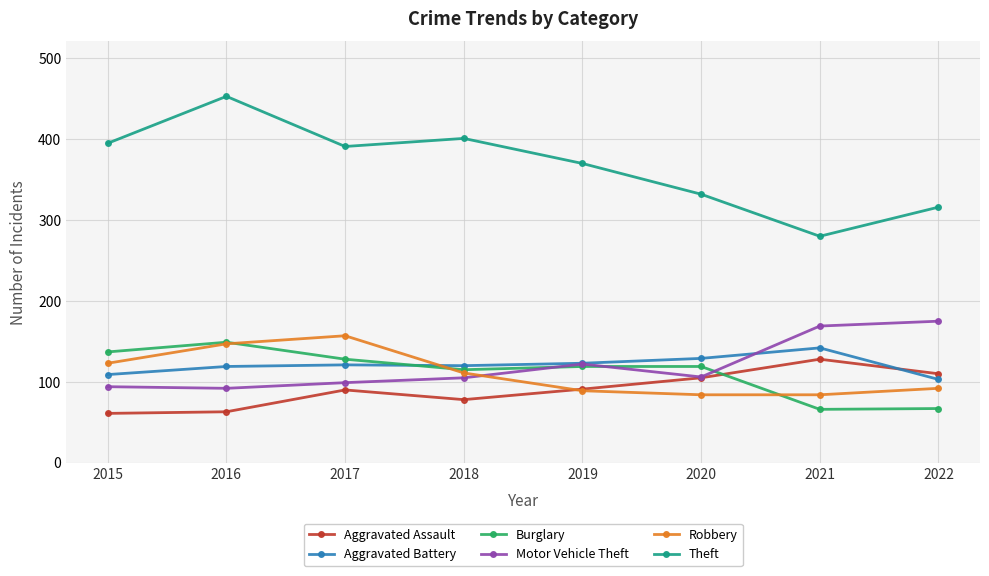

What is the approximate value of Aggravated Assault at 2019, to the nearest 5?

90